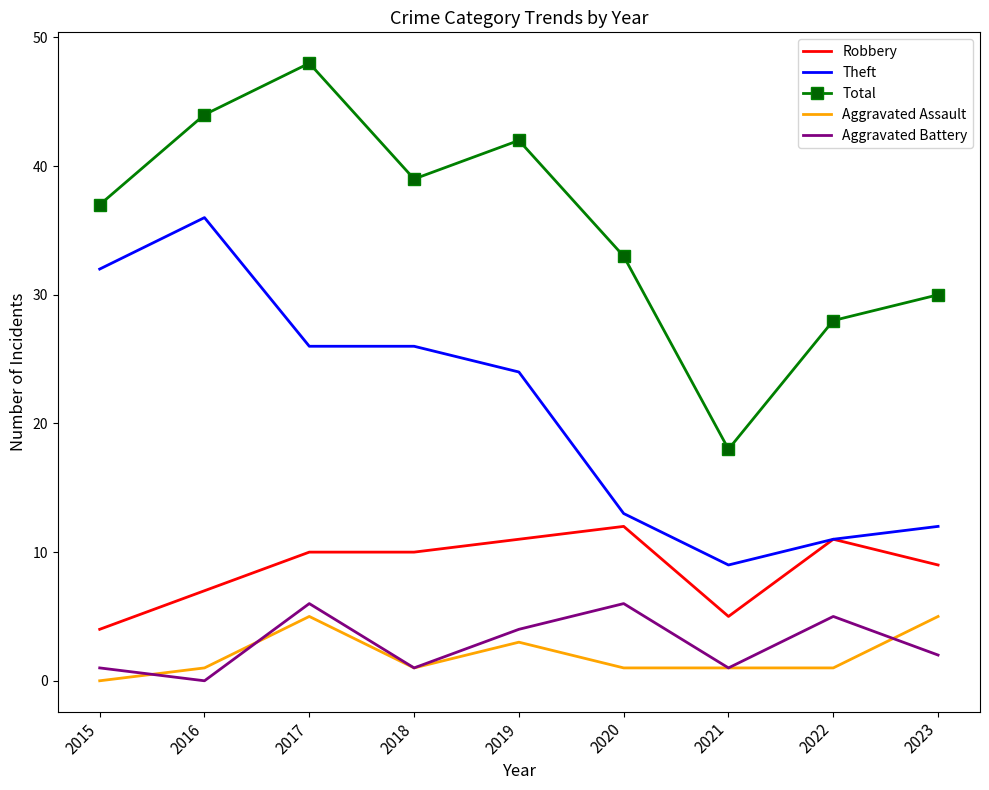

Between 2016 and 2022, which series saw the biggest shift?

Theft